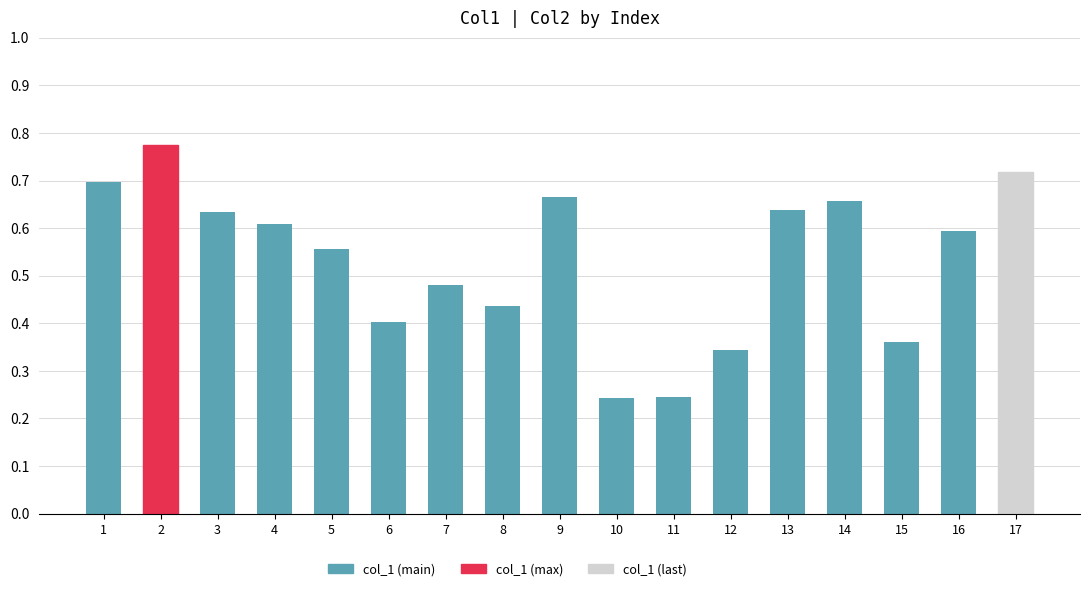

How many bars are there in total?

17